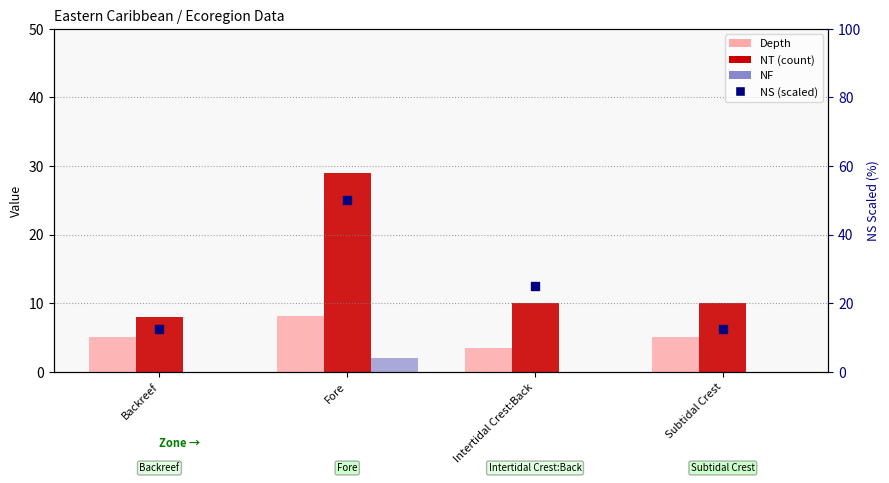

Which series has the largest Y range (max minus min)?

NS (scaled)